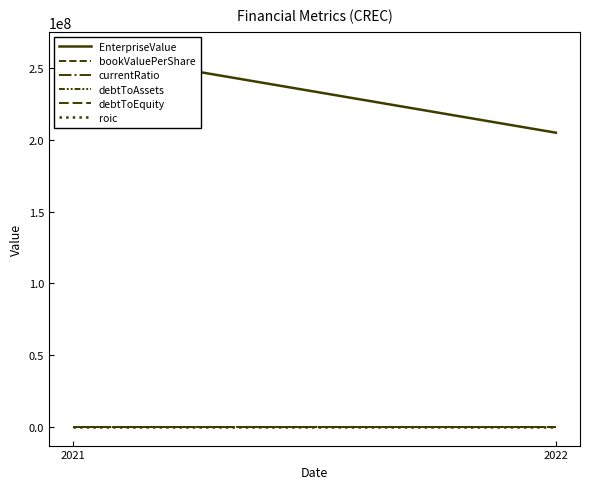

Between 2021 and 2022, which series saw the biggest shift?

EnterpriseValue